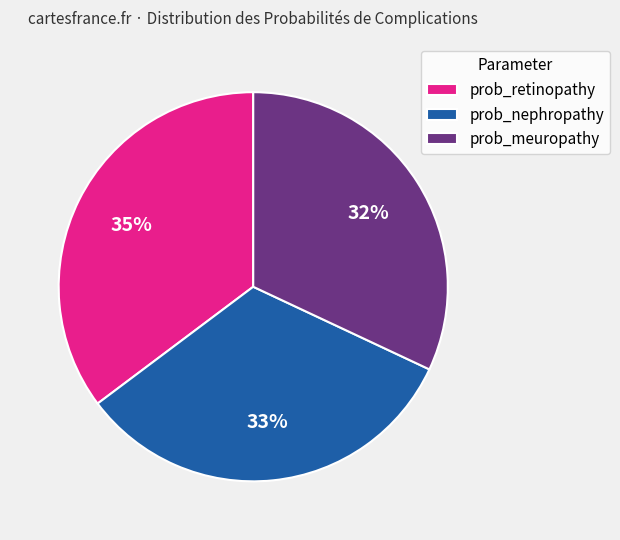

Is the sum of prob_nephropathy and prob_retinopathy greater than half?

Yes